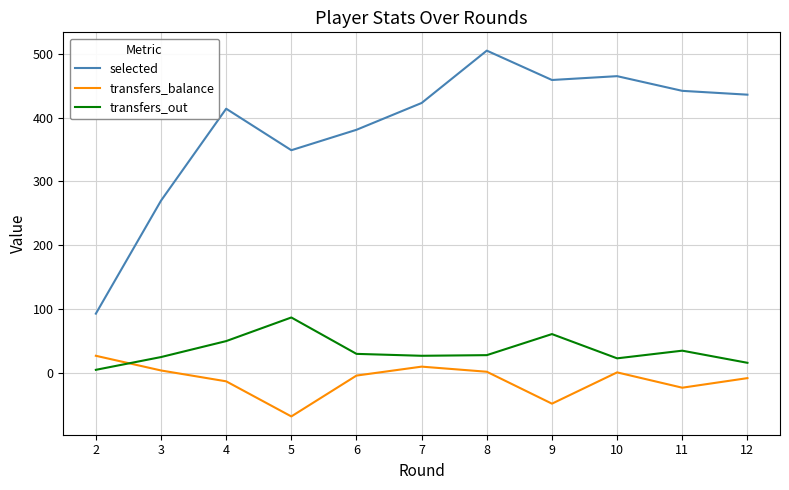

List the labels in order of selected value, largest first.

8, 10, 9, 11, 12, 7, 4, 6, 5, 3, 2